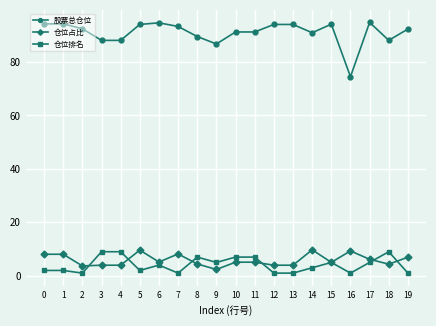

Where do 仓位排名 and 仓位占比 first cross each other?

2 and 3